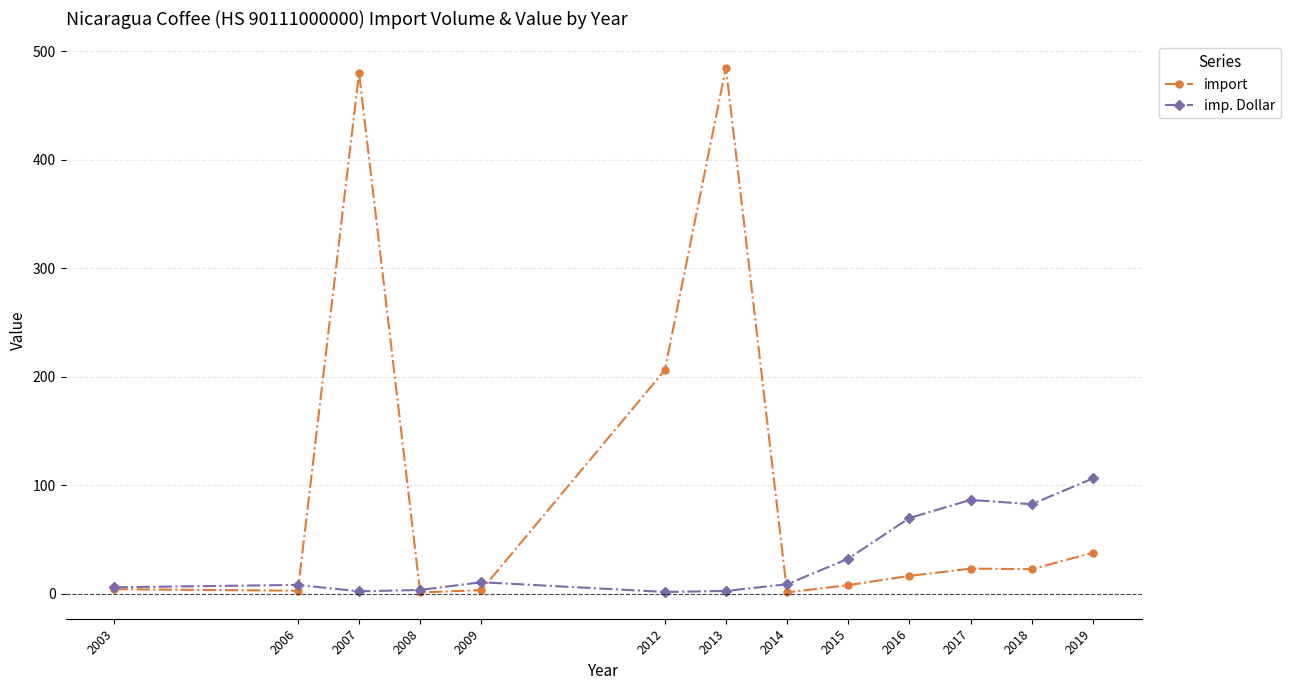

What are all the series names shown in the legend?

import, imp. Dollar